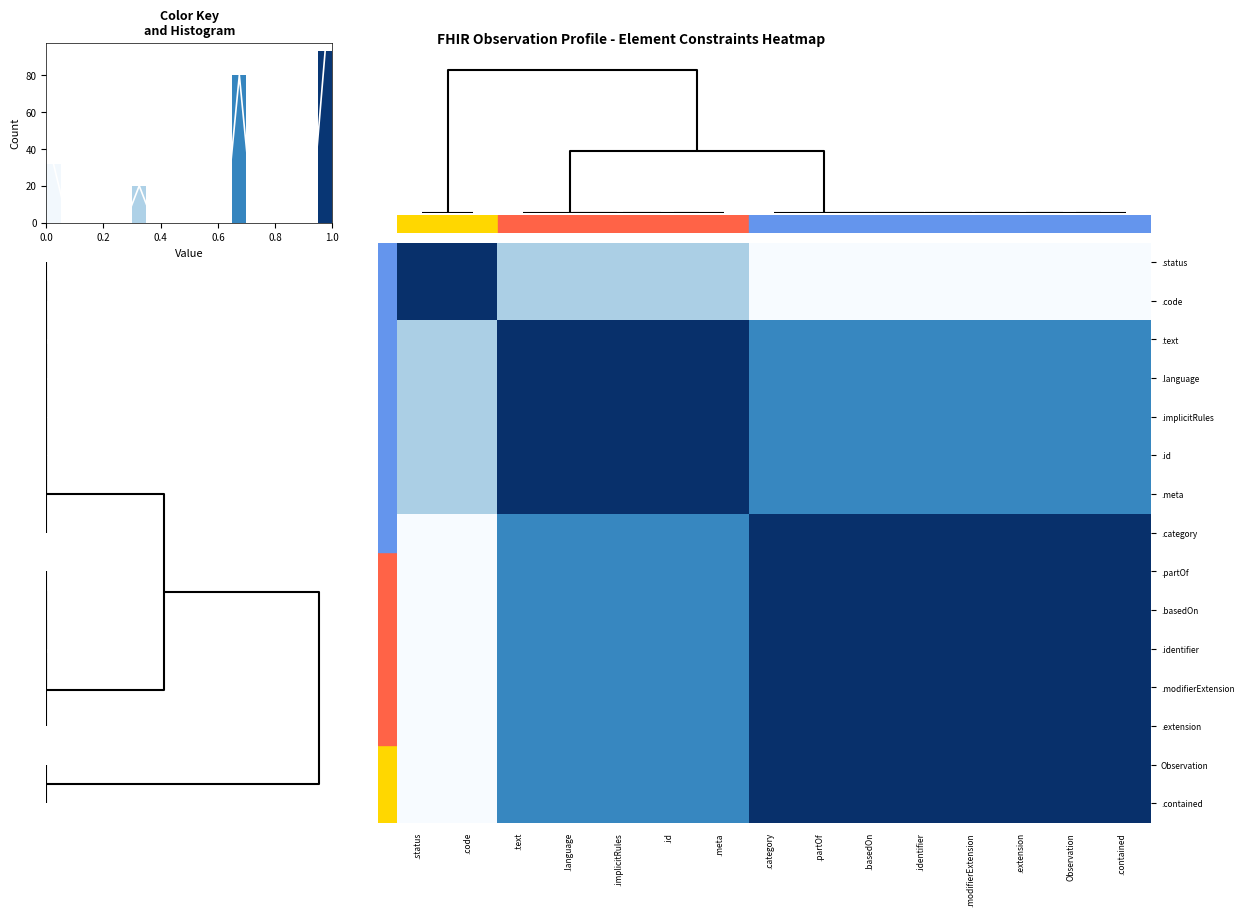

Reading left to right, list all the values displayed in this chart.

row_0: 1.0	1.0	0.3	0.3	0.3	0.3	0.3	0.0	0.0	0.0	0.0	0.0	0.0	0.0	0.0
row_1: 1.0	1.0	0.3	0.3	0.3	0.3	0.3	0.0	0.0	0.0	0.0	0.0	0.0	0.0	0.0
row_2: 0.3	0.3	1.0	1.0	1.0	1.0	1.0	0.7	0.7	0.7	0.7	0.7	0.7	0.7	0.7
row_3: 0.3	0.3	1.0	1.0	1.0	1.0	1.0	0.7	0.7	0.7	0.7	0.7	0.7	0.7	0.7
row_4: 0.3	0.3	1.0	1.0	1.0	1.0	1.0	0.7	0.7	0.7	0.7	0.7	0.7	0.7	0.7
row_5: 0.3	0.3	1.0	1.0	1.0	1.0	1.0	0.7	0.7	0.7	0.7	0.7	0.7	0.7	0.7
row_6: 0.3	0.3	1.0	1.0	1.0	1.0	1.0	0.7	0.7	0.7	0.7	0.7	0.7	0.7	0.7
row_7: 0.0	0.0	0.7	0.7	0.7	0.7	0.7	1.0	1.0	1.0	1.0	1.0	1.0	1.0	1.0
row_8: 0.0	0.0	0.7	0.7	0.7	0.7	0.7	1.0	1.0	1.0	1.0	1.0	1.0	1.0	1.0
row_9: 0.0	0.0	0.7	0.7	0.7	0.7	0.7	1.0	1.0	1.0	1.0	1.0	1.0	1.0	1.0
row_10: 0.0	0.0	0.7	0.7	0.7	0.7	0.7	1.0	1.0	1.0	1.0	1.0	1.0	1.0	1.0
row_11: 0.0	0.0	0.7	0.7	0.7	0.7	0.7	1.0	1.0	1.0	1.0	1.0	1.0	1.0	1.0
row_12: 0.0	0.0	0.7	0.7	0.7	0.7	0.7	1.0	1.0	1.0	1.0	1.0	1.0	1.0	1.0
row_13: 0.0	0.0	0.7	0.7	0.7	0.7	0.7	1.0	1.0	1.0	1.0	1.0	1.0	1.0	1.0
row_14: 0.0	0.0	0.7	0.7	0.7	0.7	0.7	1.0	1.0	1.0	1.0	1.0	1.0	1.0	1.0